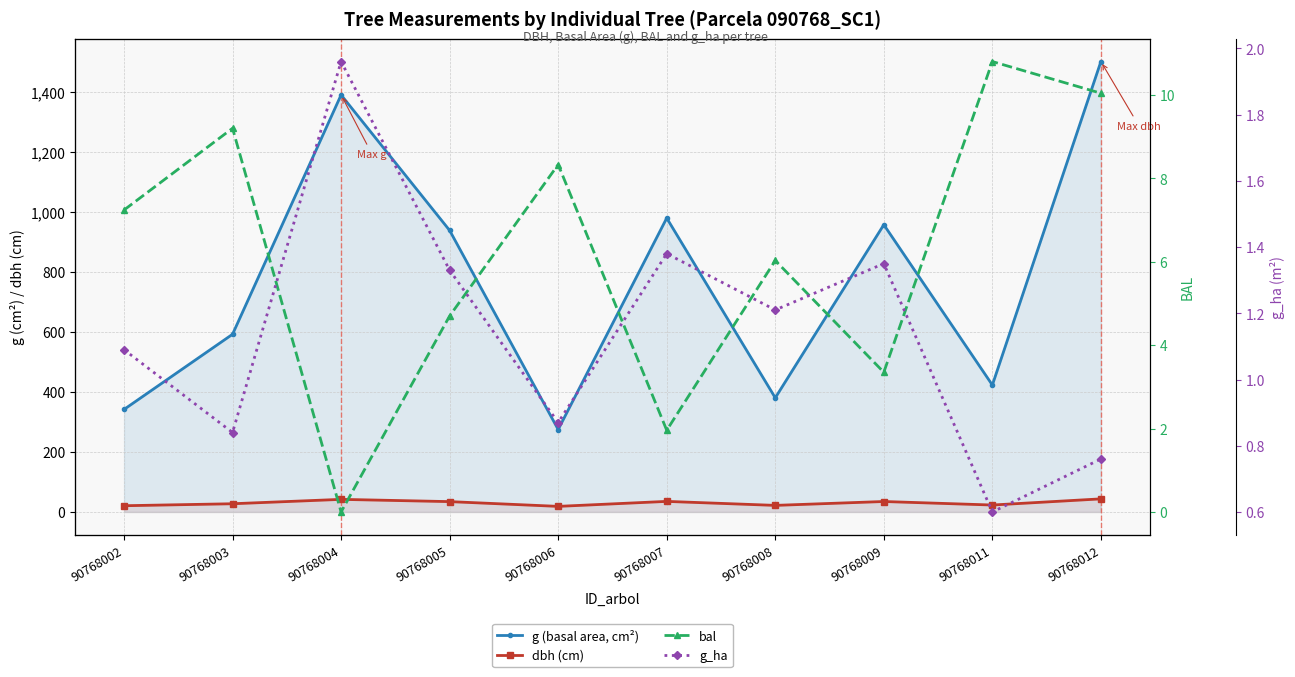

Does the chart have visible grid lines?

Yes